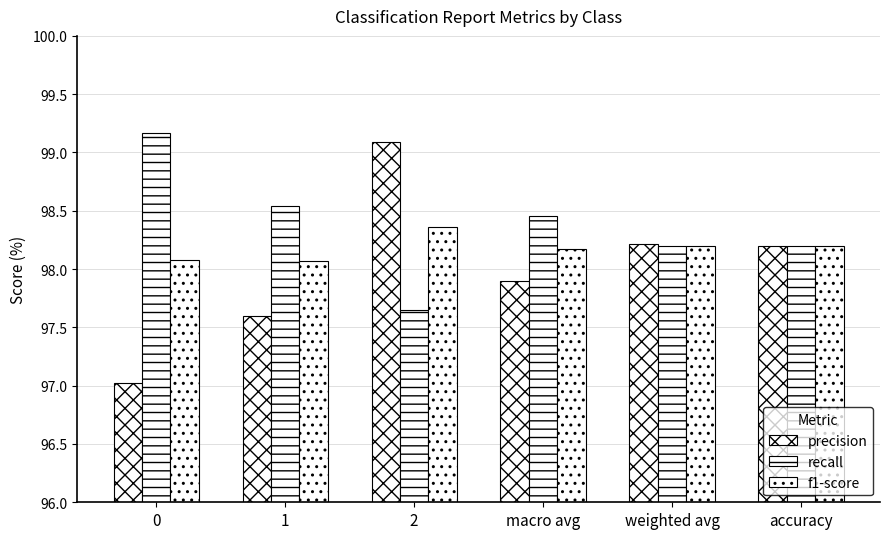

What is the difference between the highest and lowest values at 1?

0.9